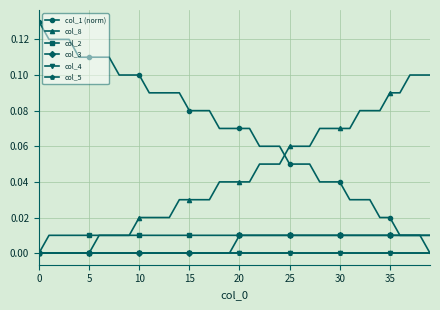

Is this an area chart (filled region under the line)?

No